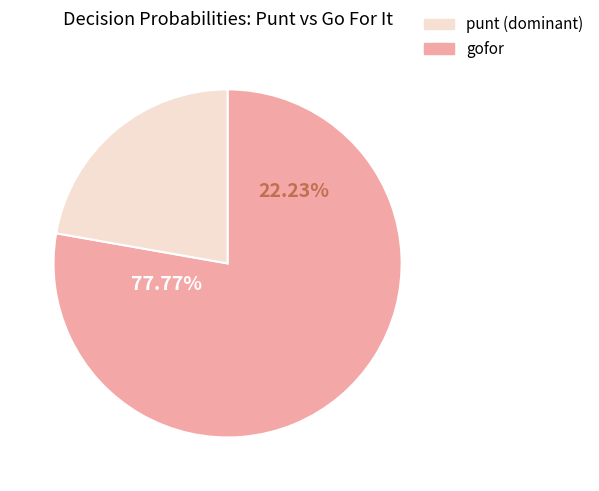

True or false: 10 accounts for 12% of the total.

False